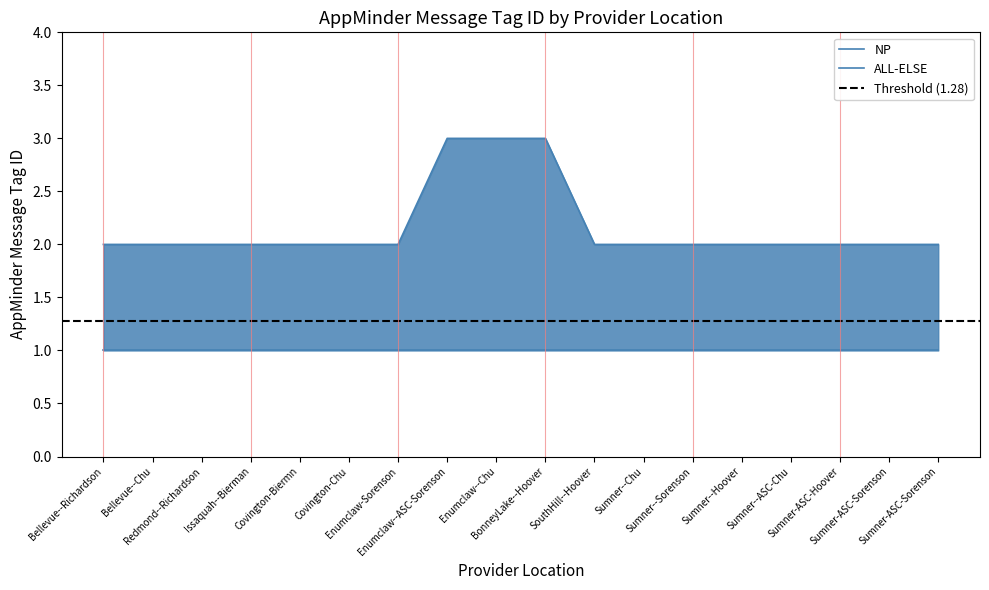

What is the difference between the maximum and minimum values?

1